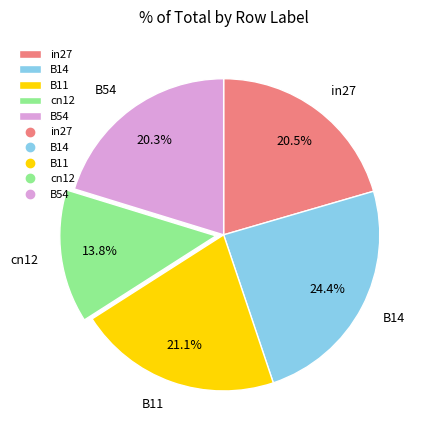

Between B54 and B11, which is larger?

B11